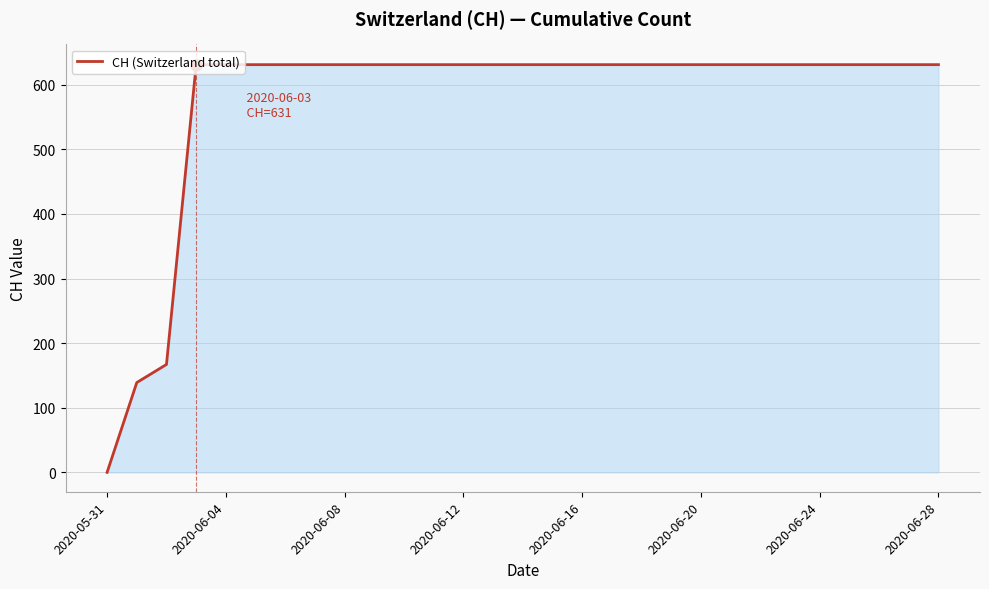

What is the greatest value displayed?

631